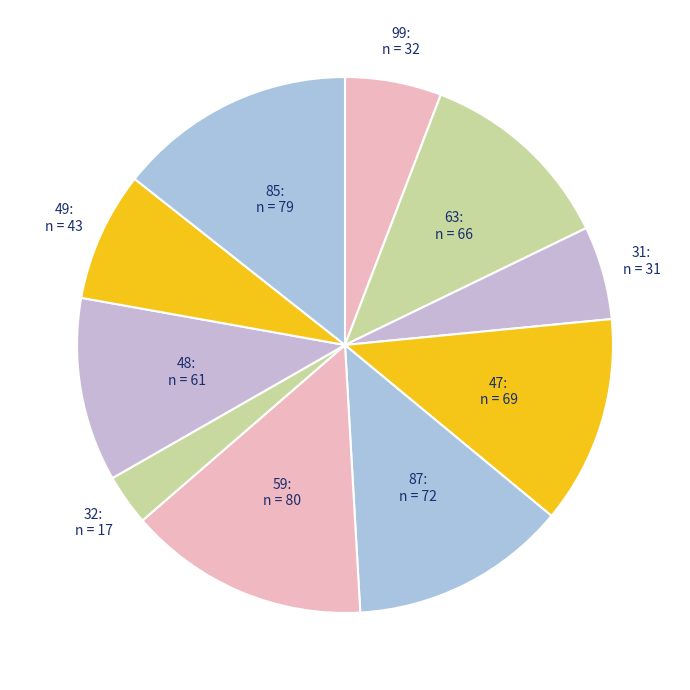

Does any single category account for the majority?

No